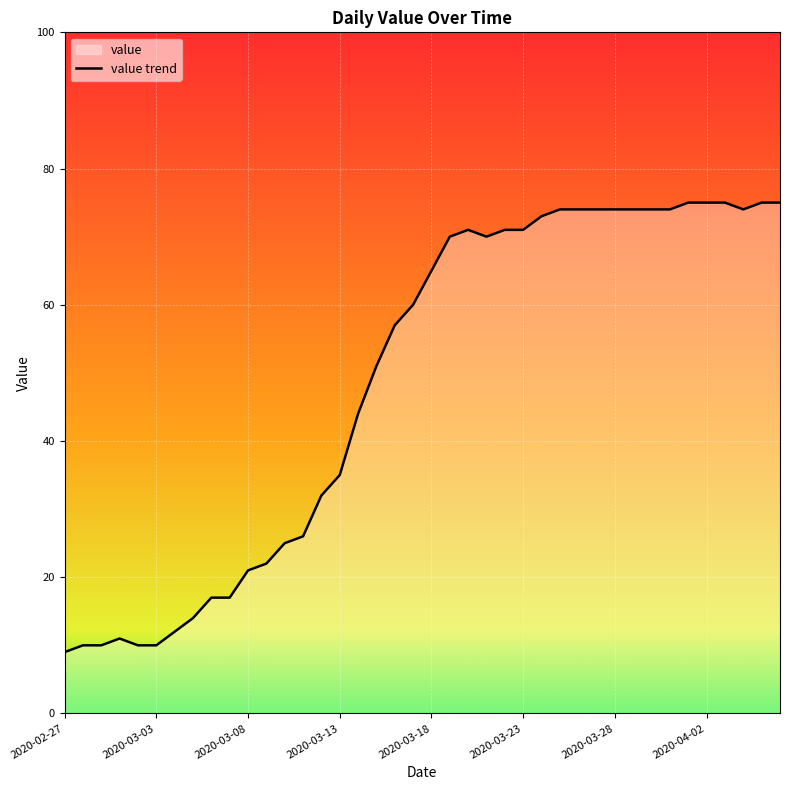

The value at 2020-03-23 is 71. True or false?

True